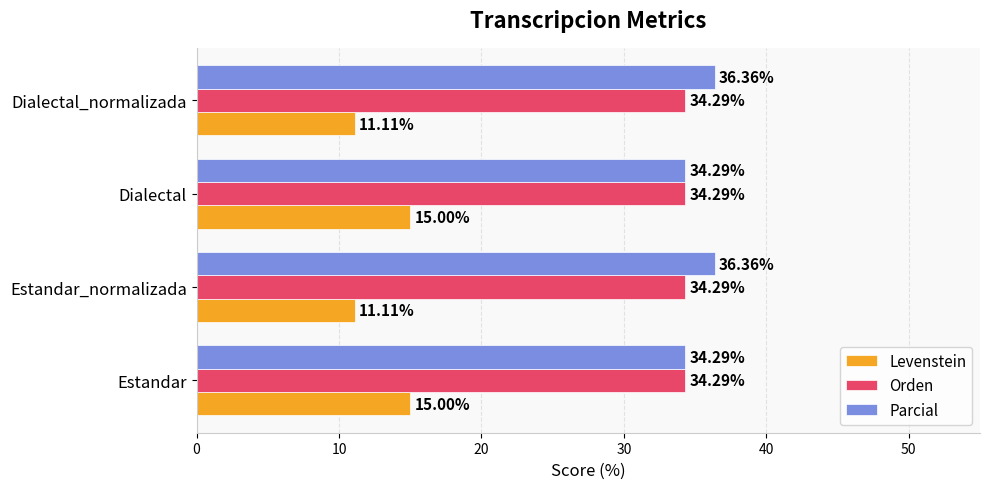

Rank the series at Estandar_normalizada from highest to lowest value.

Parcial, Orden, Levenstein